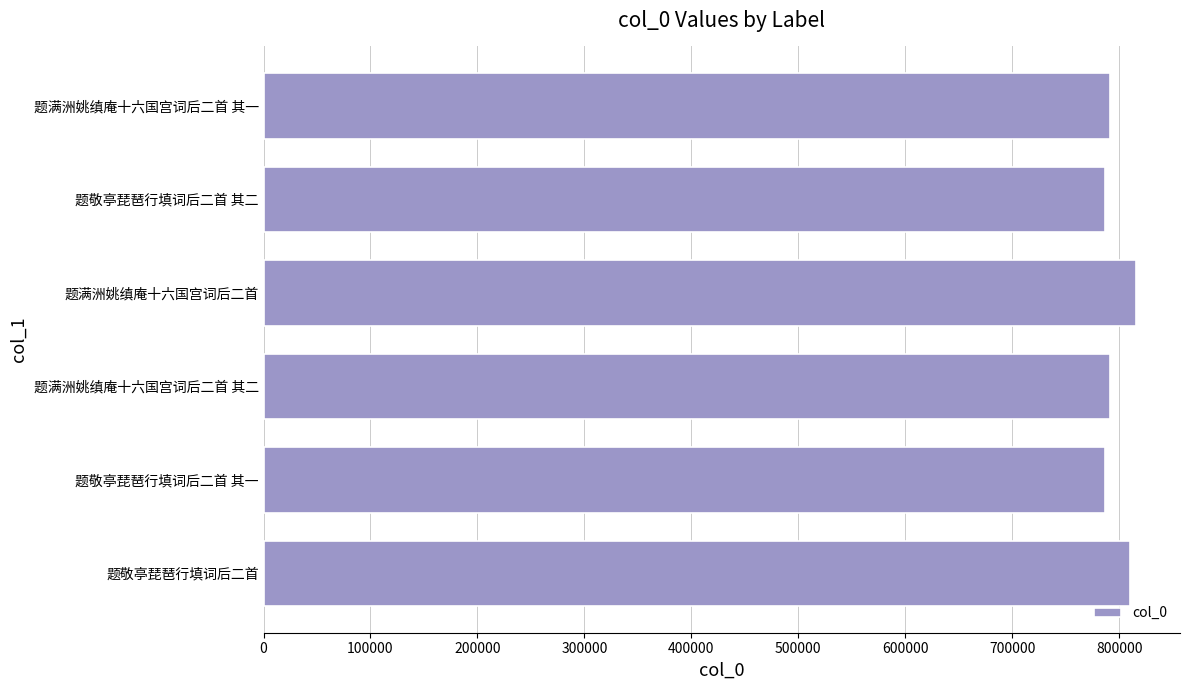

What is the greatest value displayed?

816052